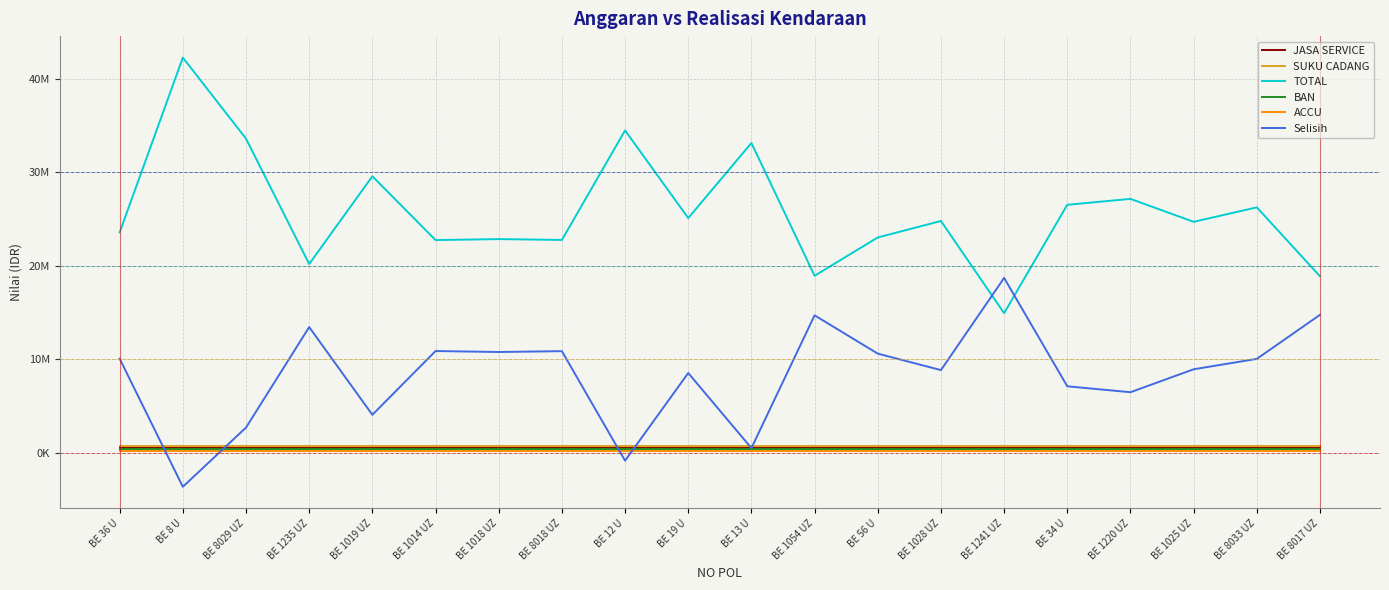

What is the value of the JASA SERVICE point at the 13th from the left?

500000